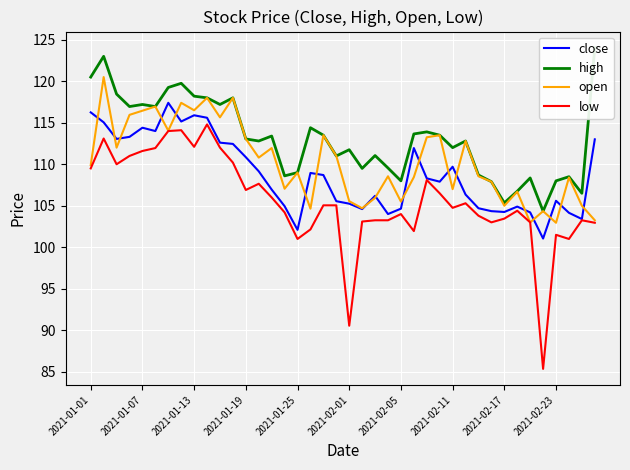

True or false: low has a value of 23.6 at 2021-01-25.

False